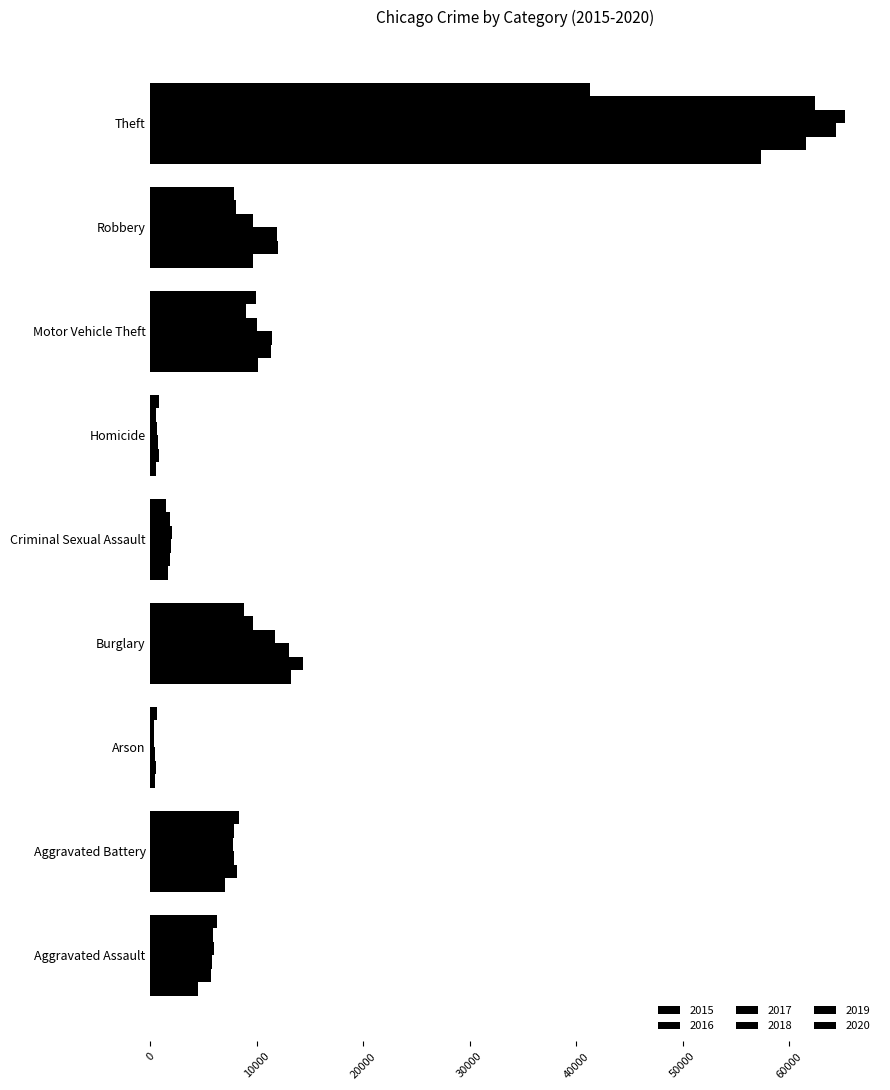

How many values in the 2016 series are below 8085?

4